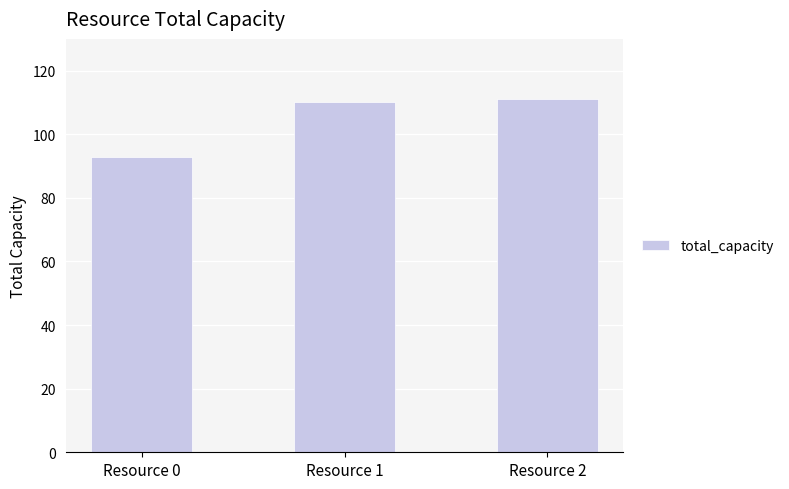

What is the average value?

105